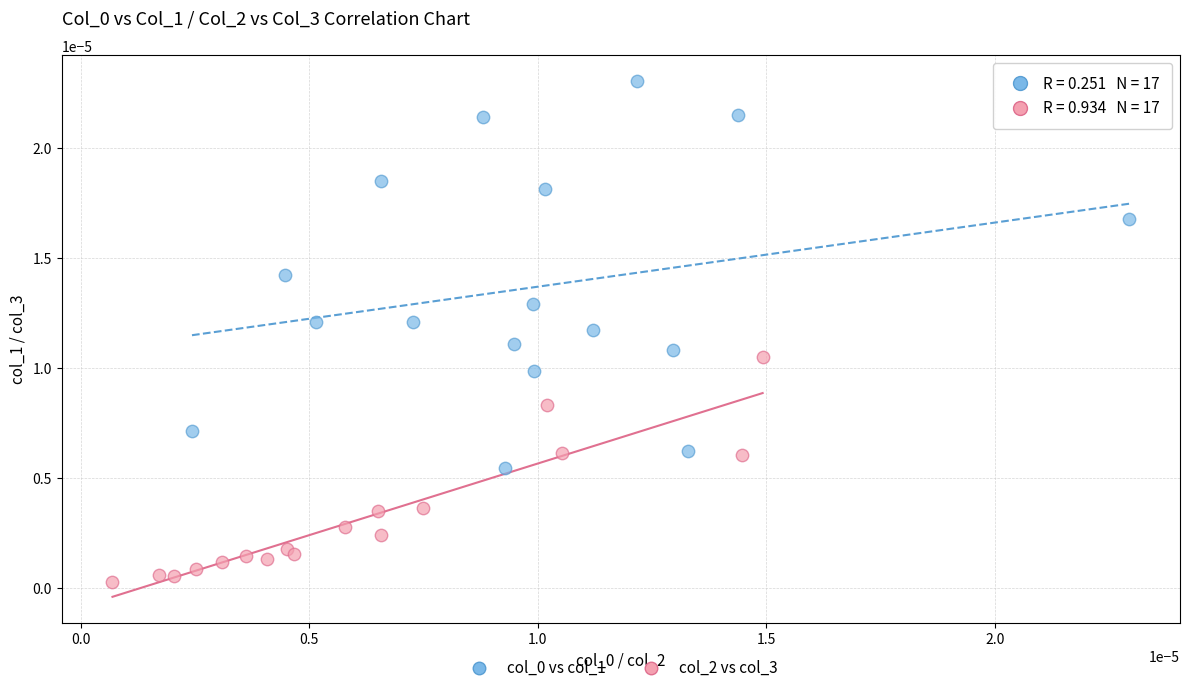

Which series contains the lowest Y value?

col_2 vs col_3